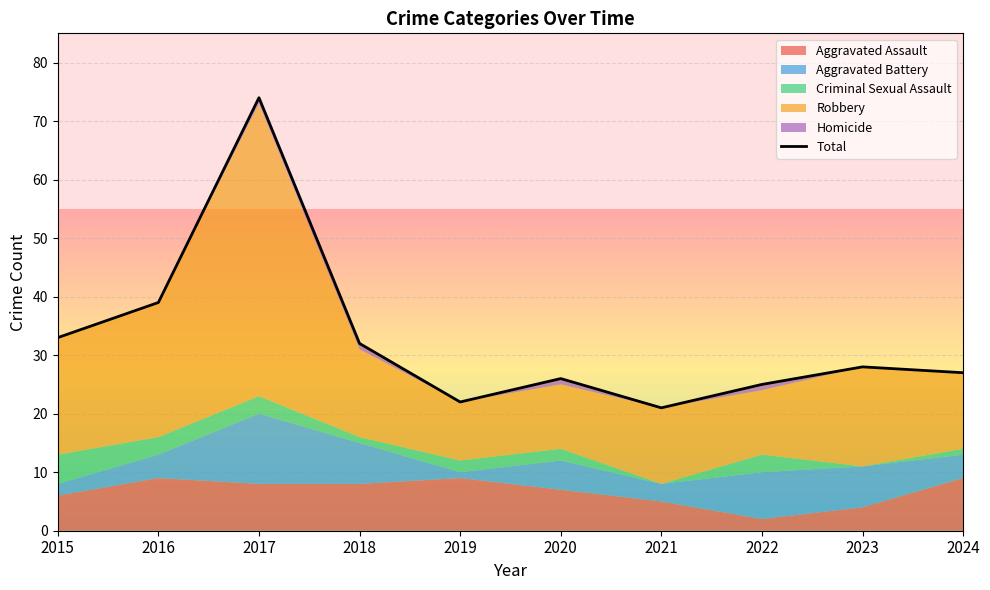

The chart shows a value of 74 at 2017. True or false?

True